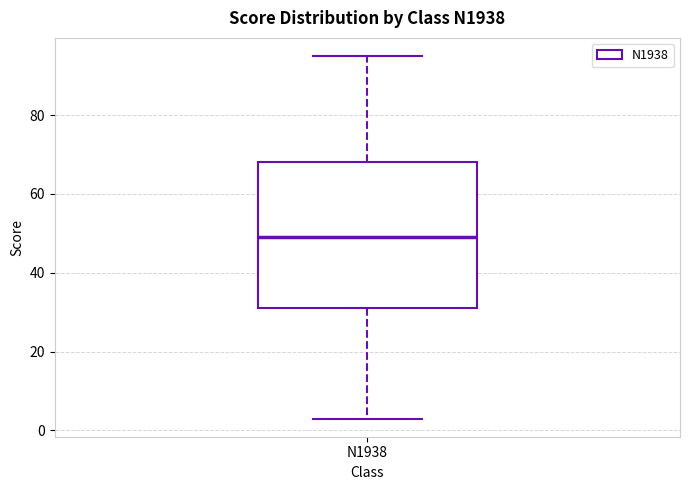

Read this box plot against the y-axis: the position of the median line, the range covered by the box, and the ends of both whiskers. The values are not printed on the chart, so give them approximately, as read against the axis.

median 50, box 32 to 68, whiskers 4 to 96